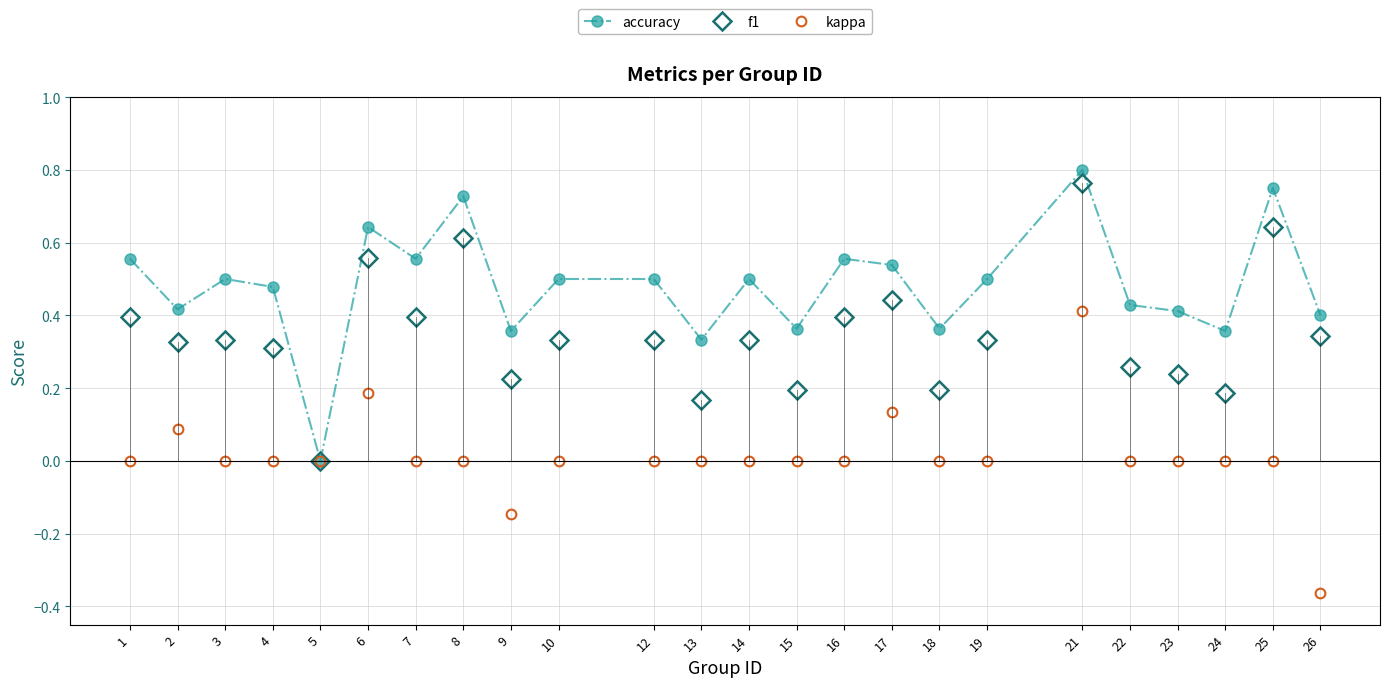

What is the total value across all series at 8?

1.3